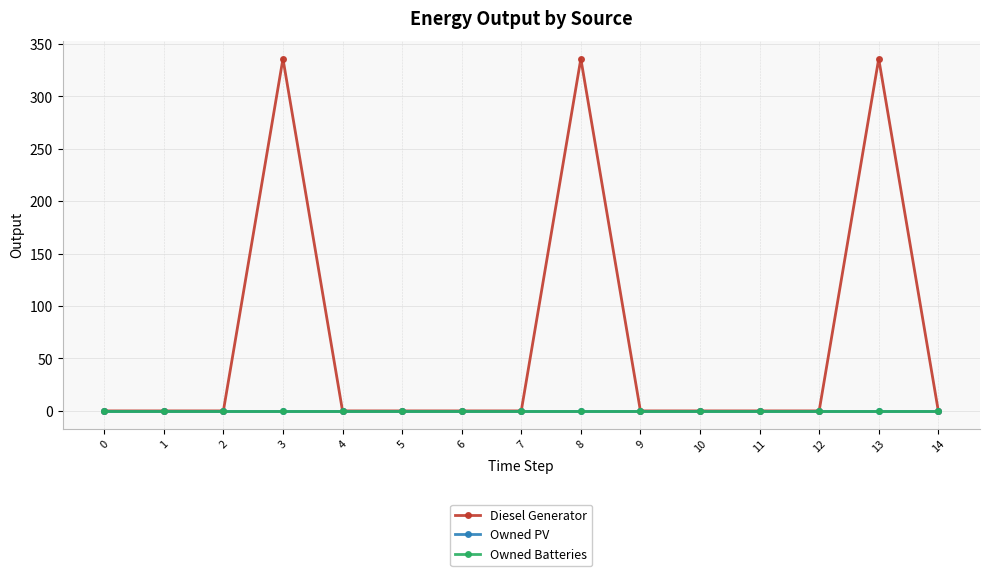

Is this an area chart (filled region under the line)?

No